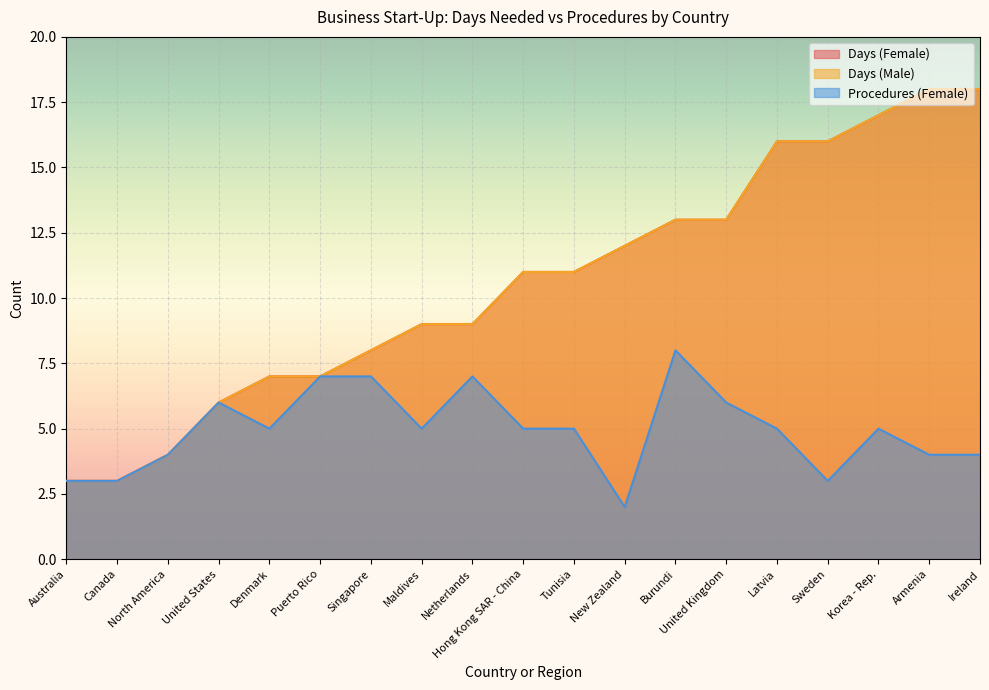

What is the average value of the Days (Male) series?

11